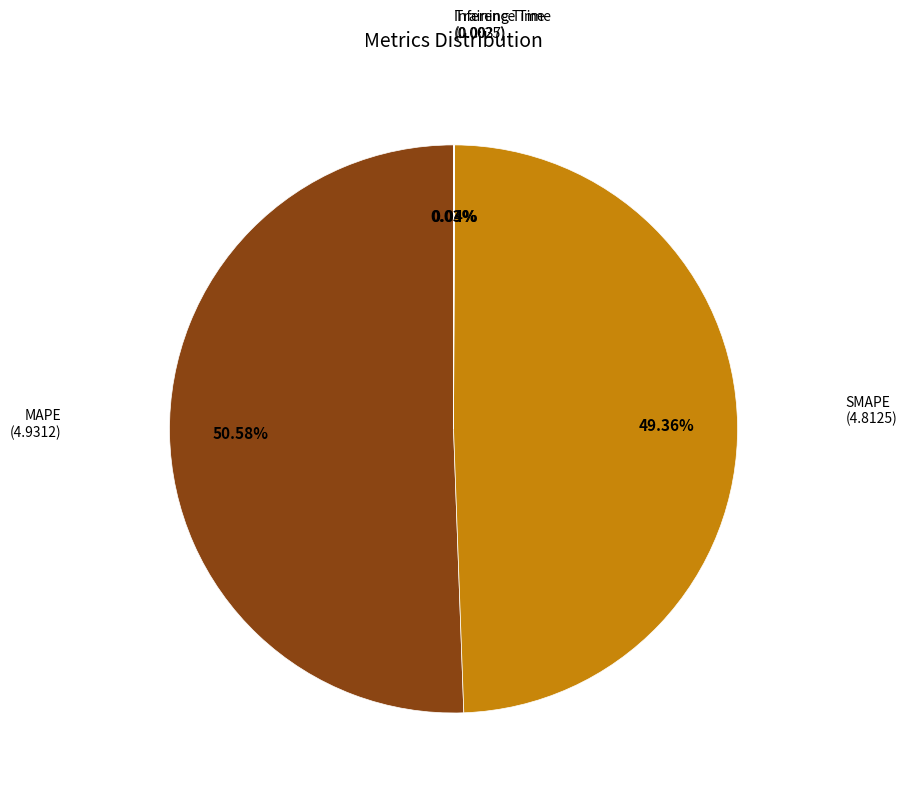

Does any single category account for the majority?

Yes